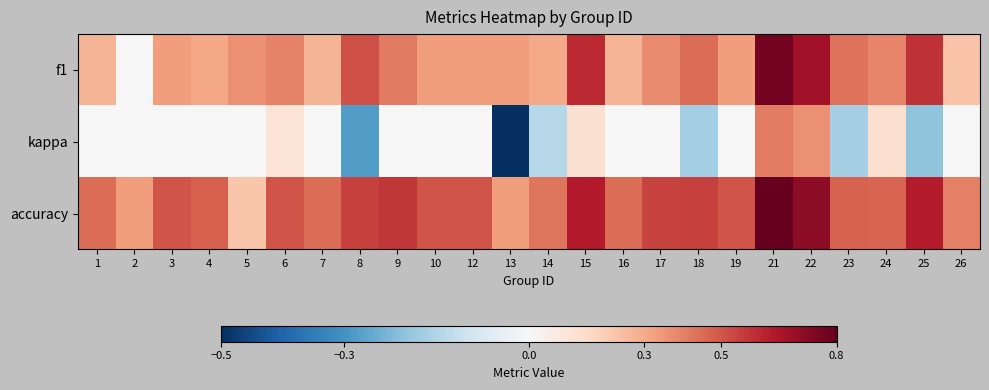

List the series in order of their overall mean, lowest first.

kappa, f1, accuracy